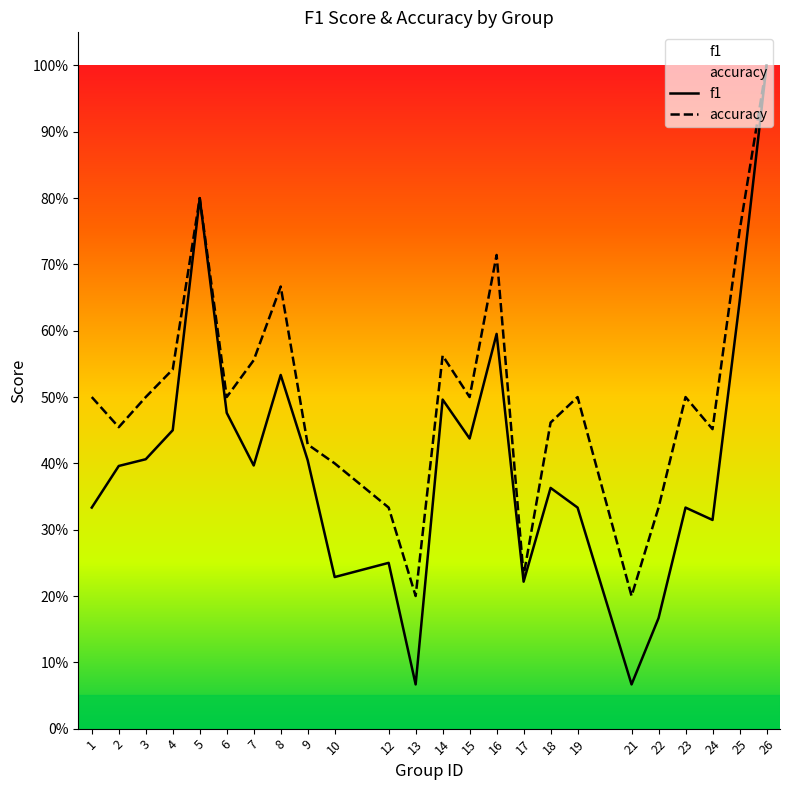

Which series has the largest total across all categories?

accuracy